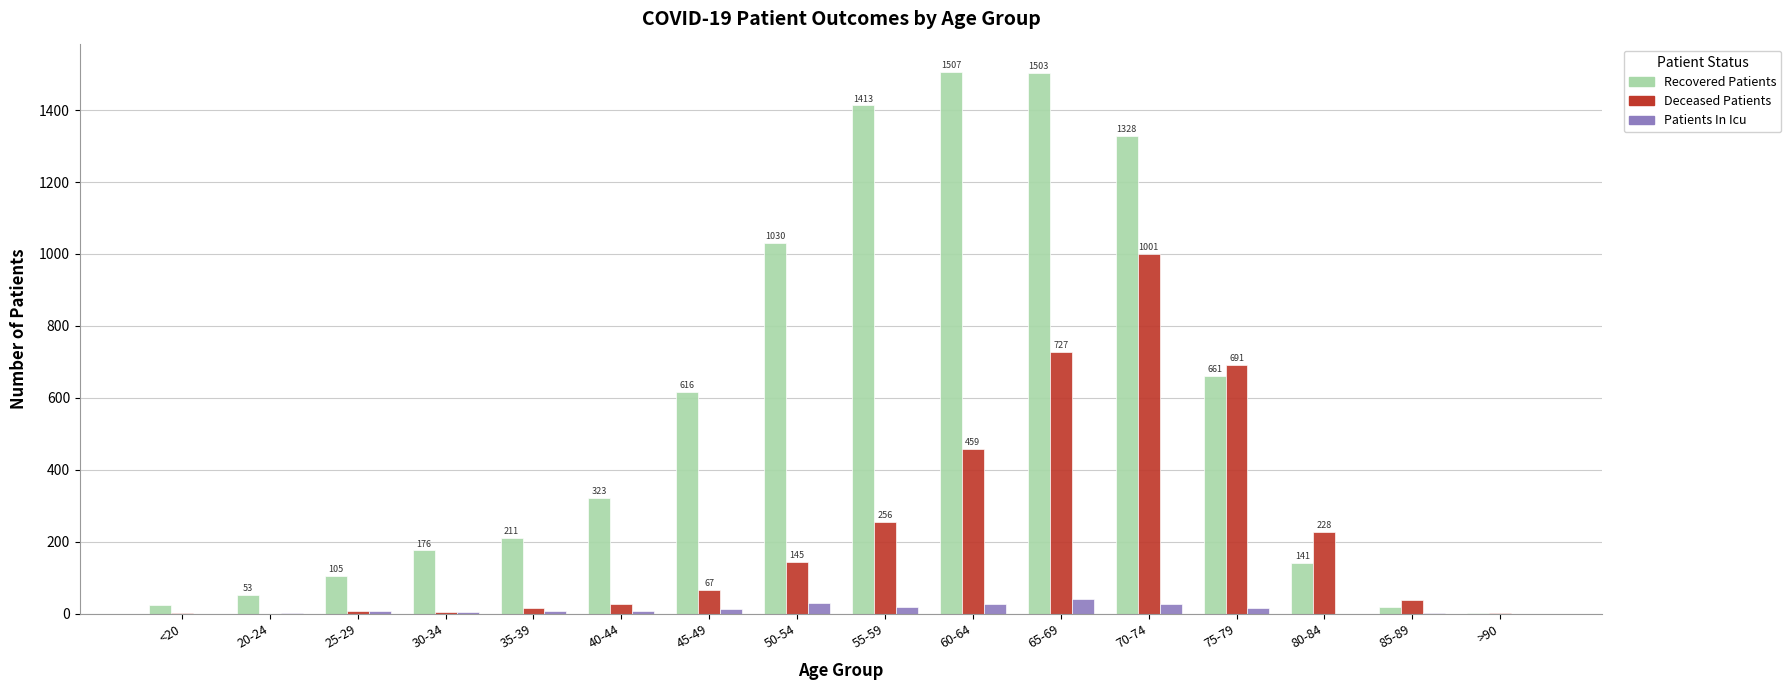

At which label is Recovered Patients closest to 755?

75-79